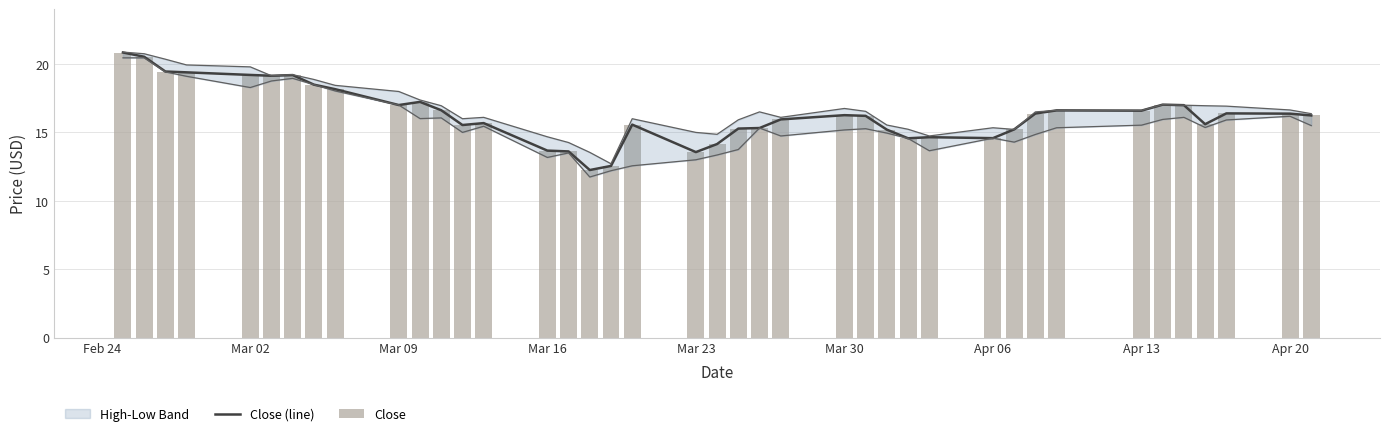

True or false: Close (line) has a value of 13.6 at Mar 23.

True